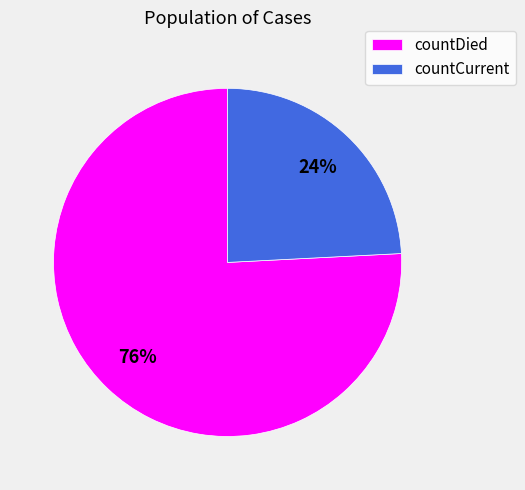

How many slices are in this pie chart?

2